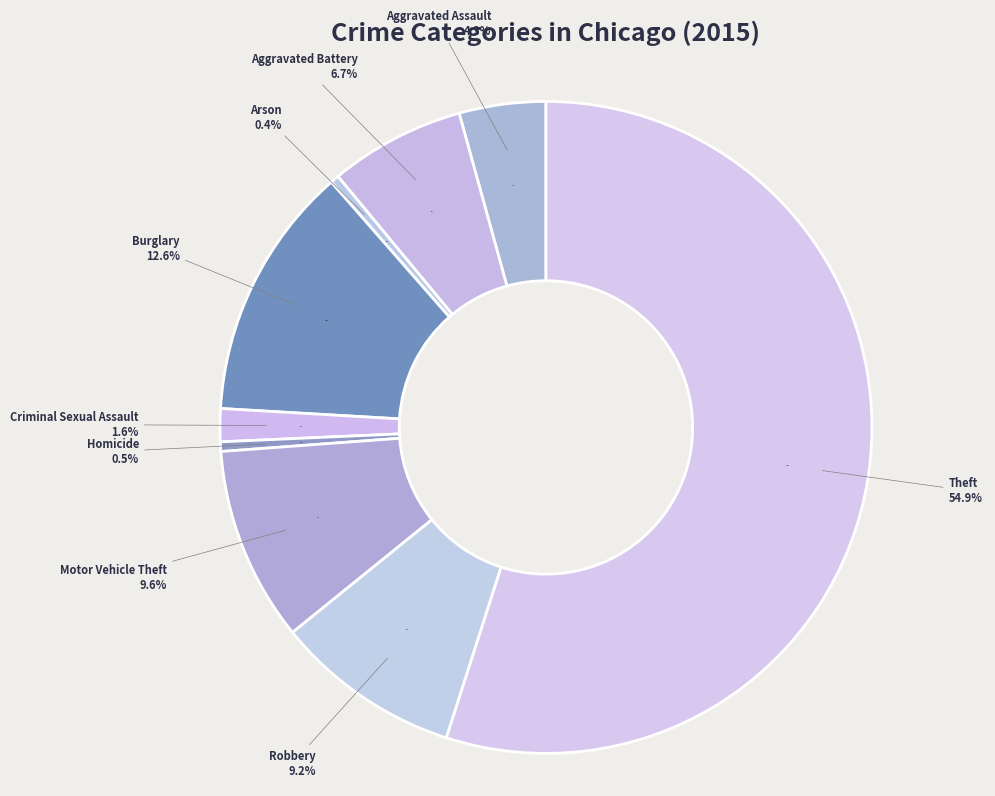

How many segments does this pie chart have?

9